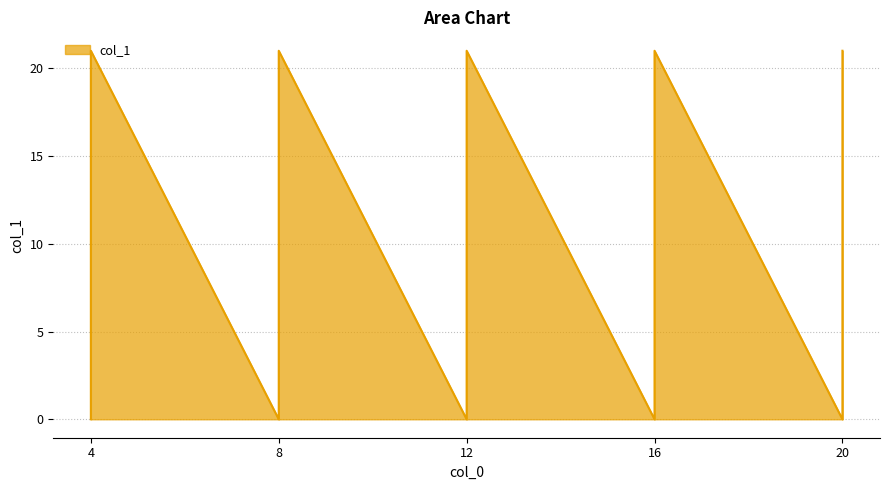

Read the value at 4, to the nearest 10.

20